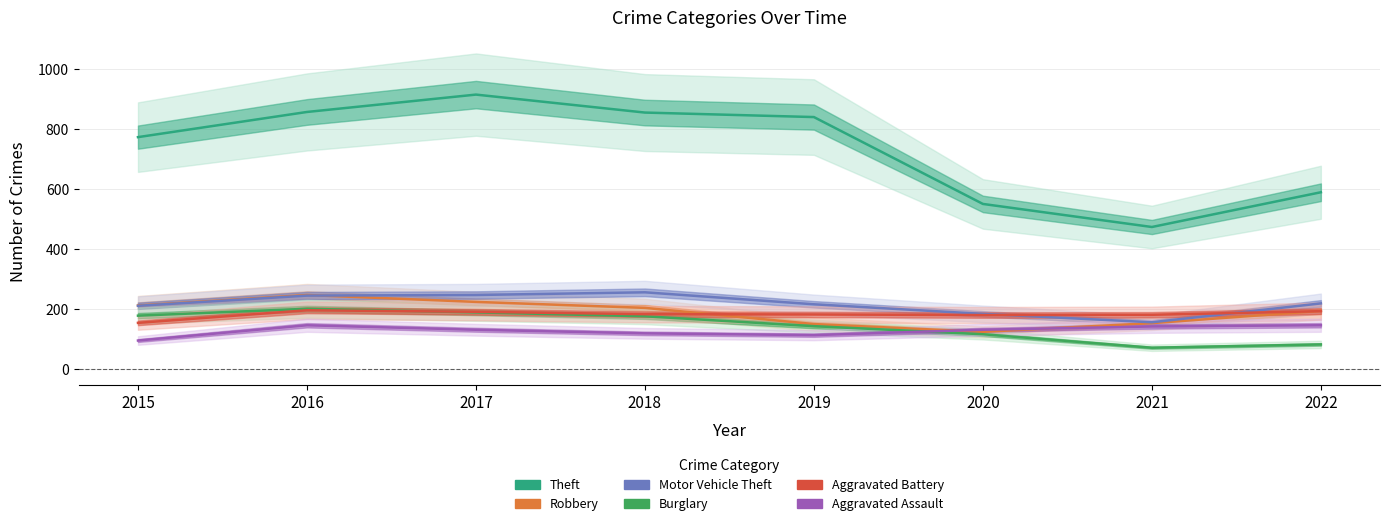

In Aggravated Assault, how many points are higher than both neighbors (excluding endpoints)?

1